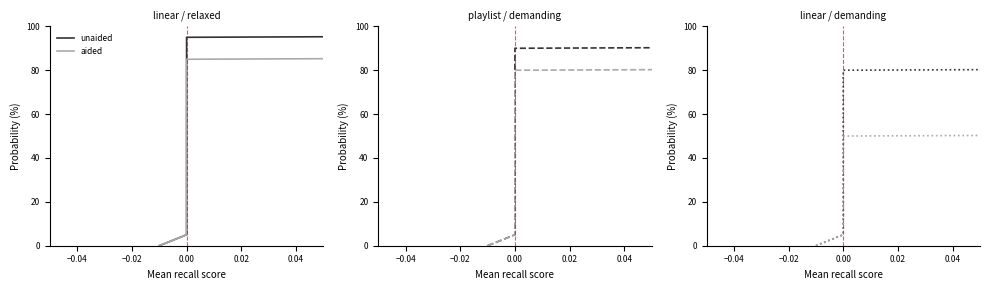

How many lines are shown in the chart?

2